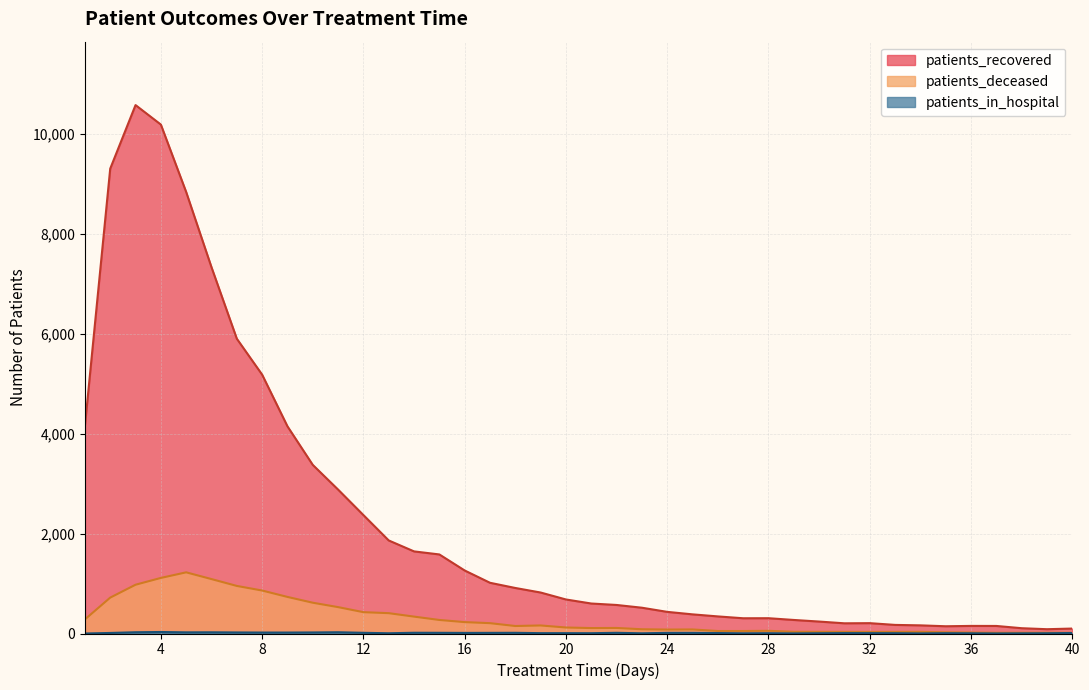

What is the maximum value for patients_deceased?

1224